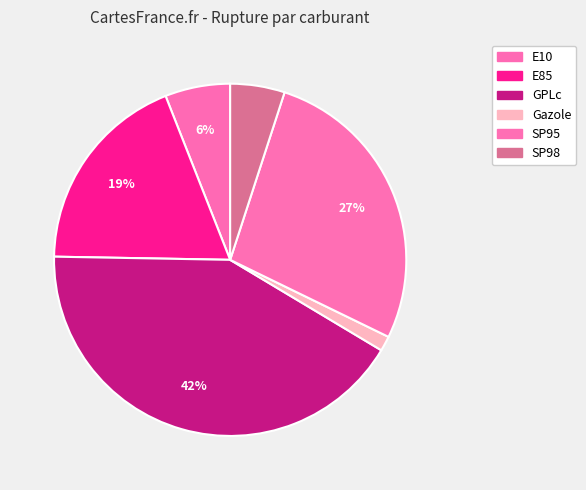

Count the number of slices in the pie.

6